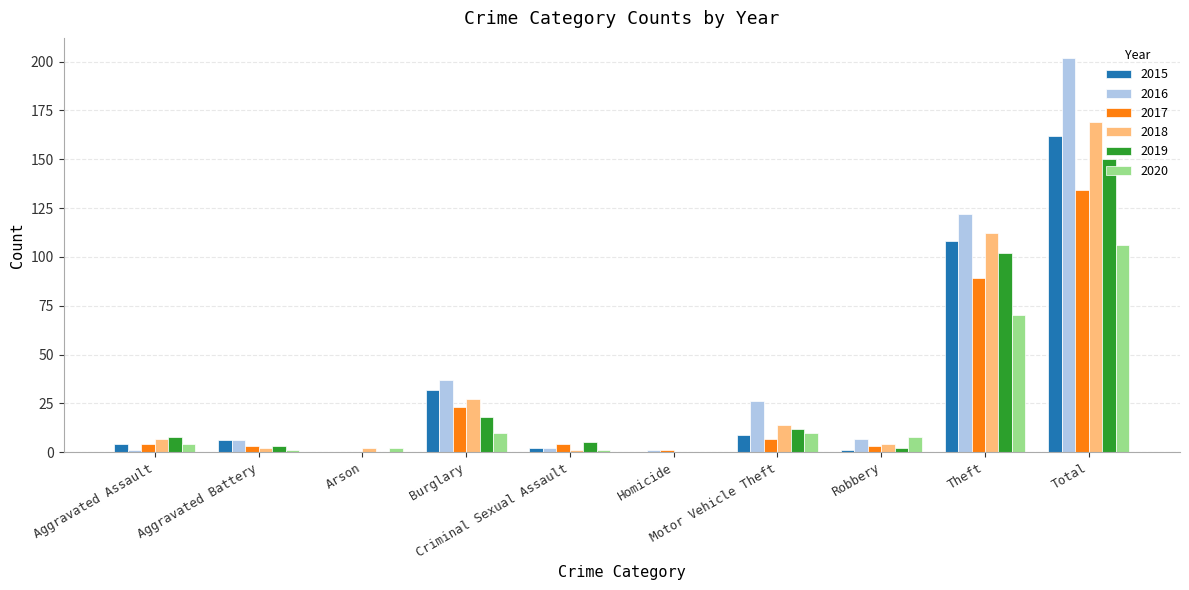

What is the greatest value displayed?

202